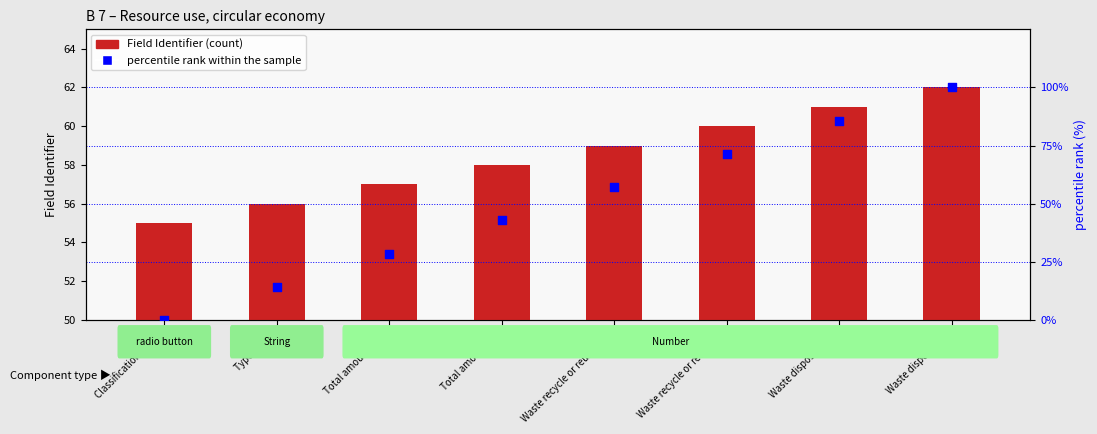

Is the value of percentile rank within the sample at Classification waste greater than the value of Field Identifier at Waste recycle or reuse tons?

No